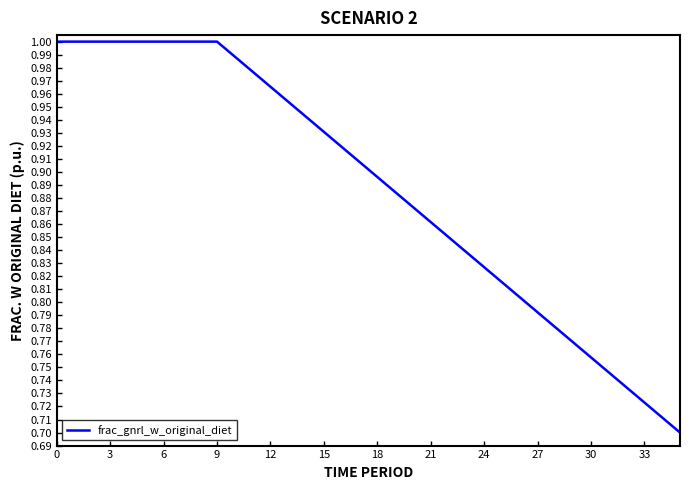

What is the difference between the maximum and minimum values?

0.3